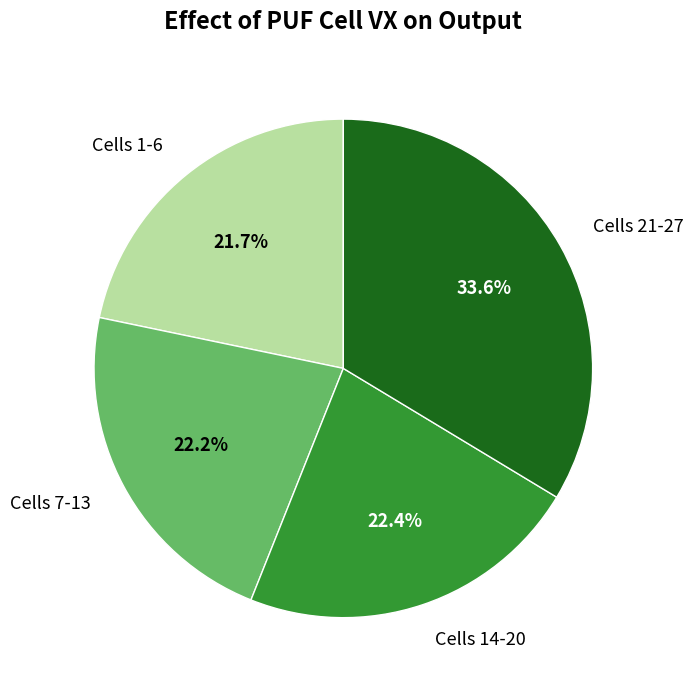

Which category has the biggest portion of the pie?

Cells 21-27